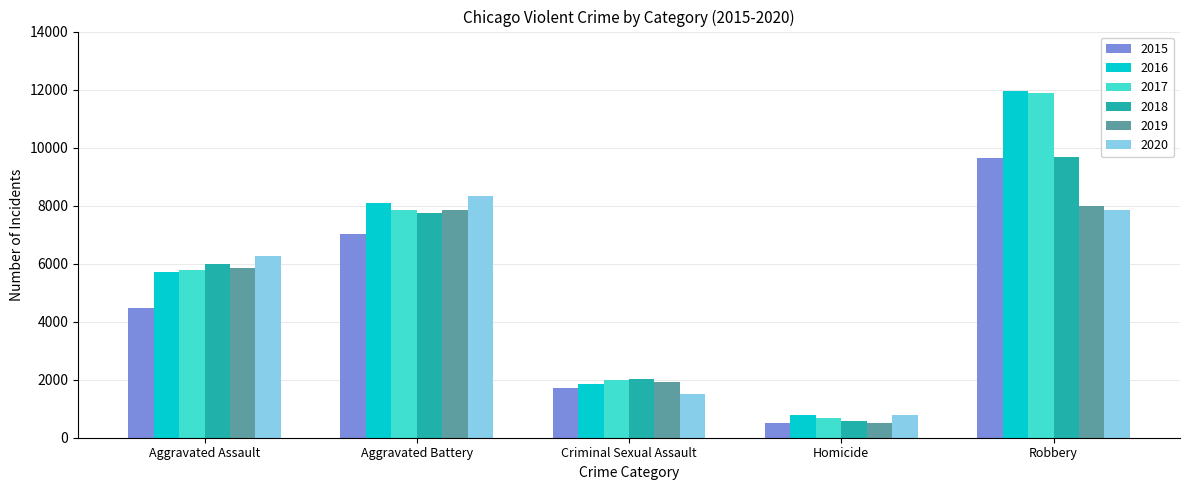

How many data points does each series have?

5